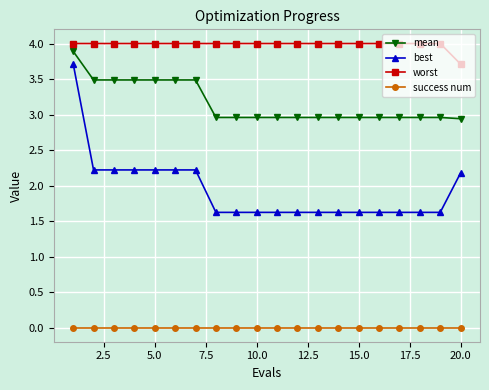

Which series has the largest range (max minus min)?

best